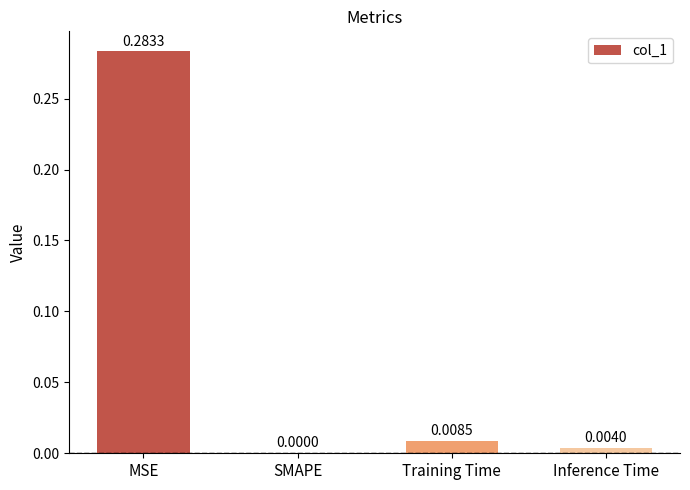

Which category has the highest value across all series?

MSE